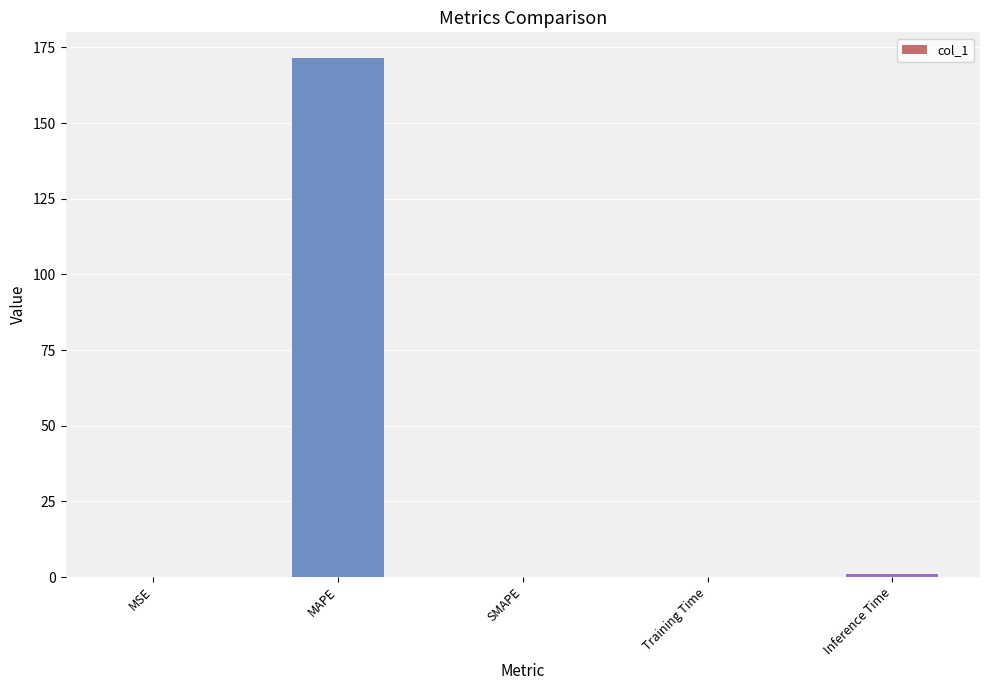

At which category does the chart reach its peak across all series?

MAPE